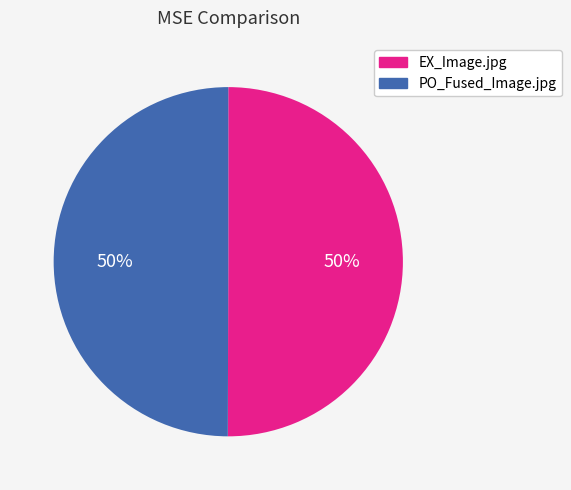

How many slices are in this pie chart?

2